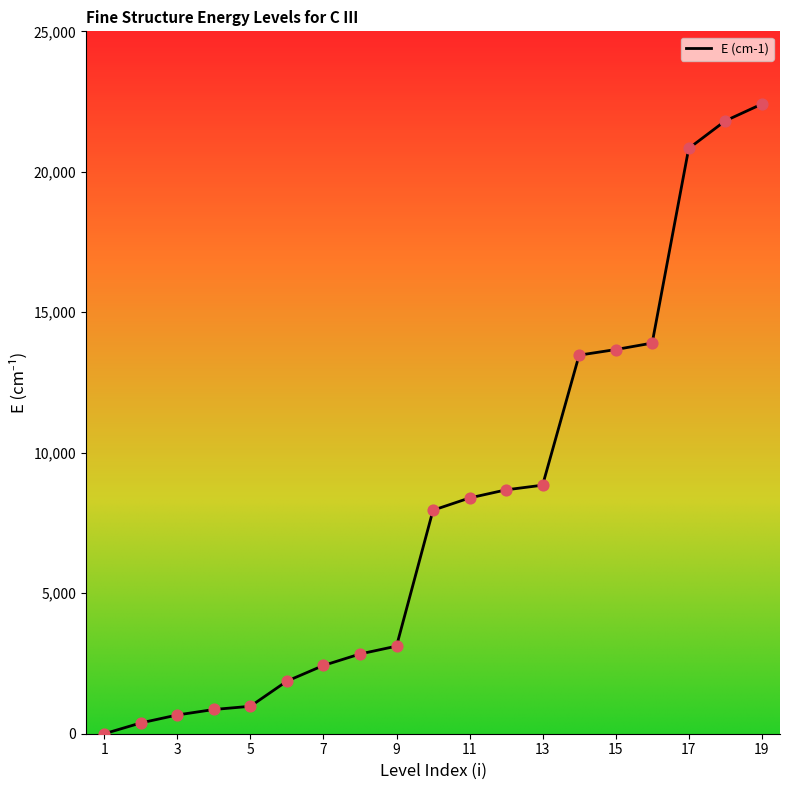

What is the difference between the maximum and minimum values?

22409.9